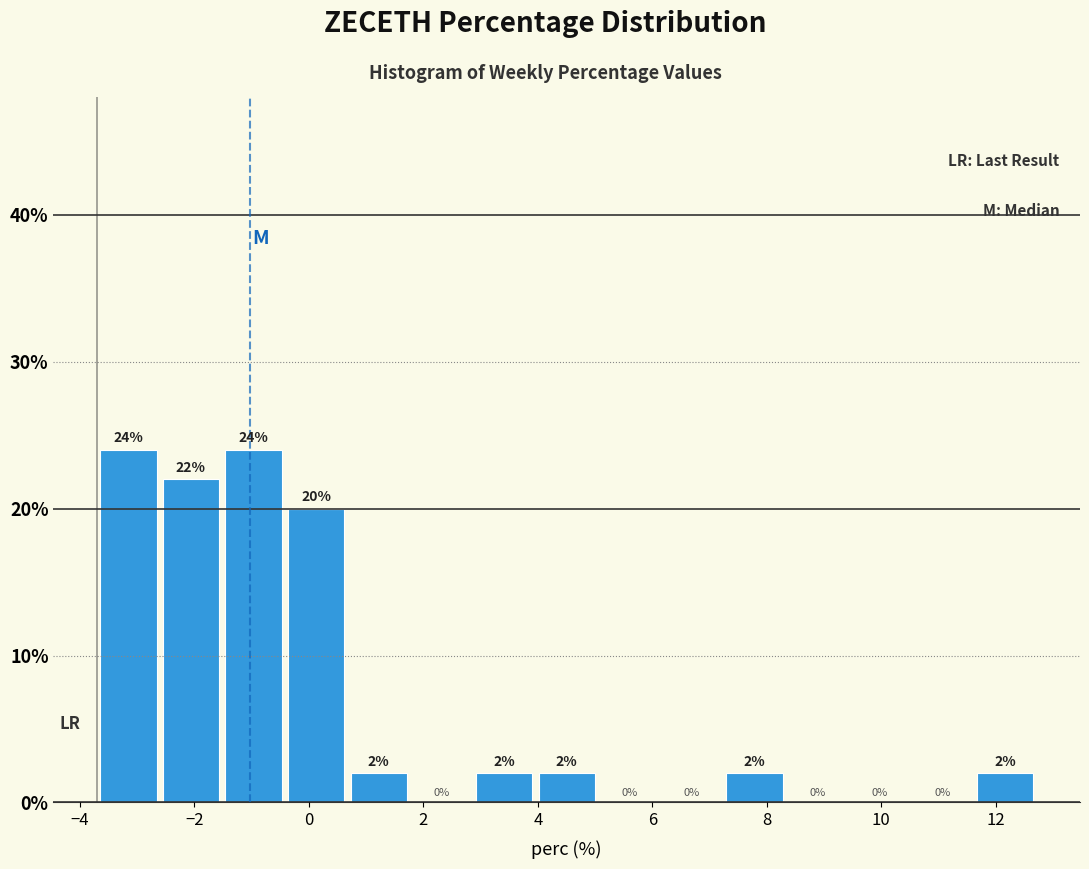

Reading left to right, list every bar in this chart as the range it spans on the x-axis followed by its height. The bar edges are not printed on the chart, so give them approximately, as read against the axis.

-3.6 to -2.6: 24
-2.6 to -1.6: 22
-1.6 to -0.4: 24
-0.4 to 0.6: 20
0.6 to 1.8: 2
1.8 to 2.8: 0
2.8 to 4.0: 2
4.0 to 5.0: 2
5.0 to 6.2: 0
6.2 to 7.2: 0
7.2 to 8.4: 2
8.4 to 9.4: 0
9.4 to 10.6: 0
10.6 to 11.6: 0
11.6 to 12.8: 2